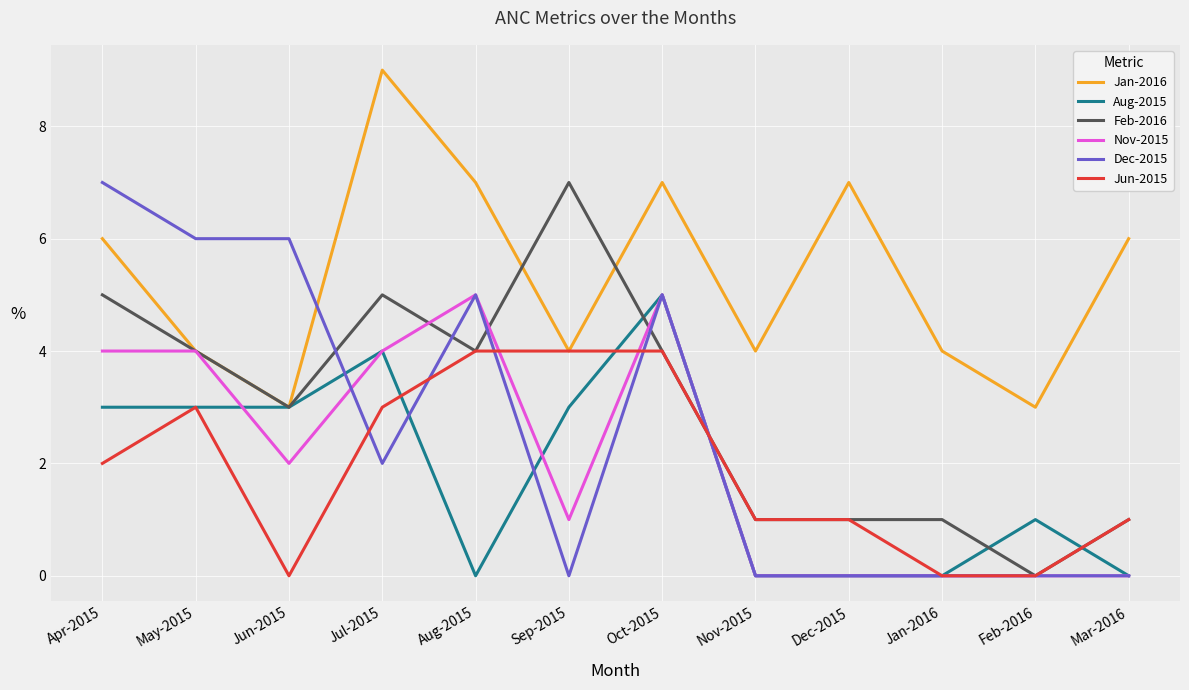

True or false: Dec-2015 has more than 1 points higher than both neighbors.

True